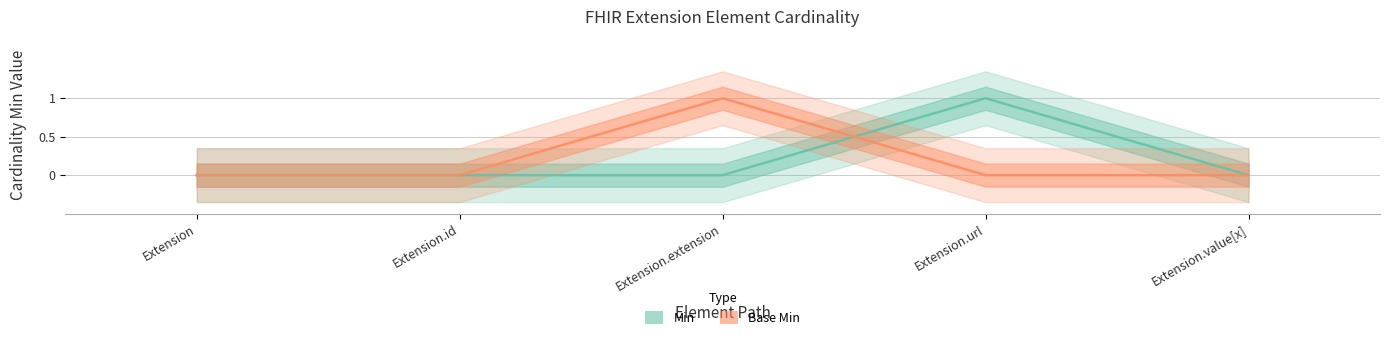

Rank the series at Extension.value[x] from highest to lowest value.

Min, Base Min